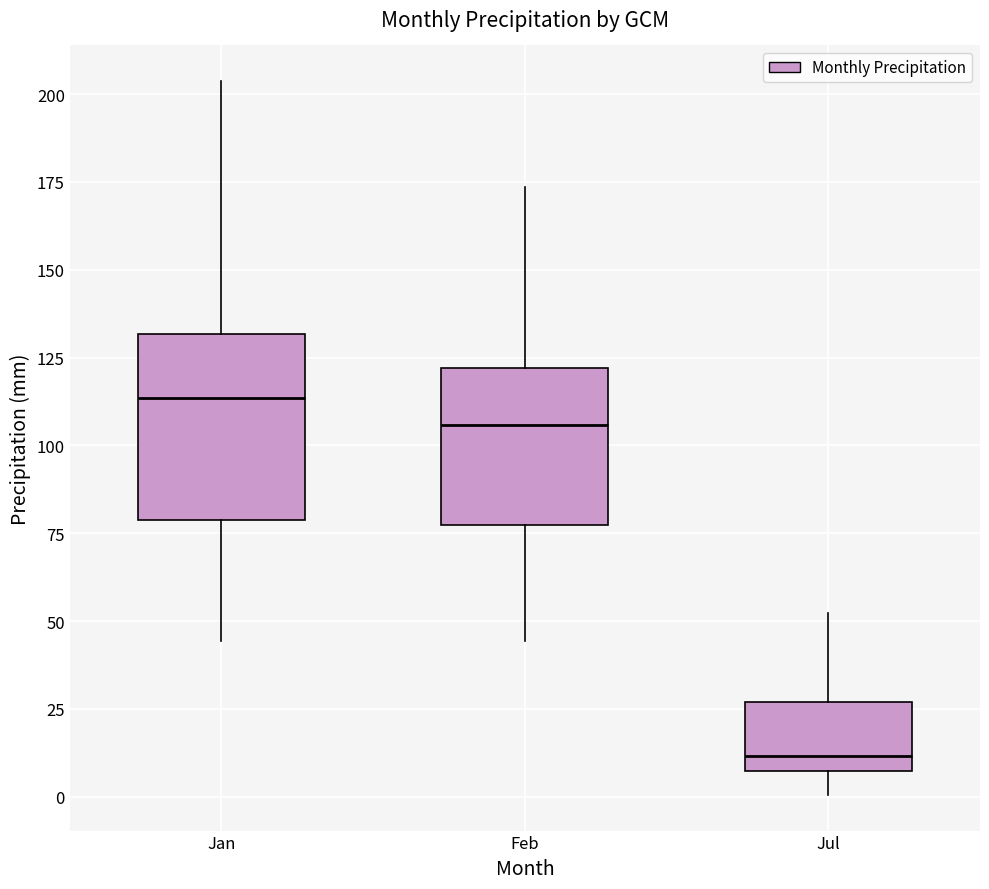

Where does the median line of the box for Jan sit on the y-axis? The values are not printed on the chart, so give them approximately, as read against the axis.

115